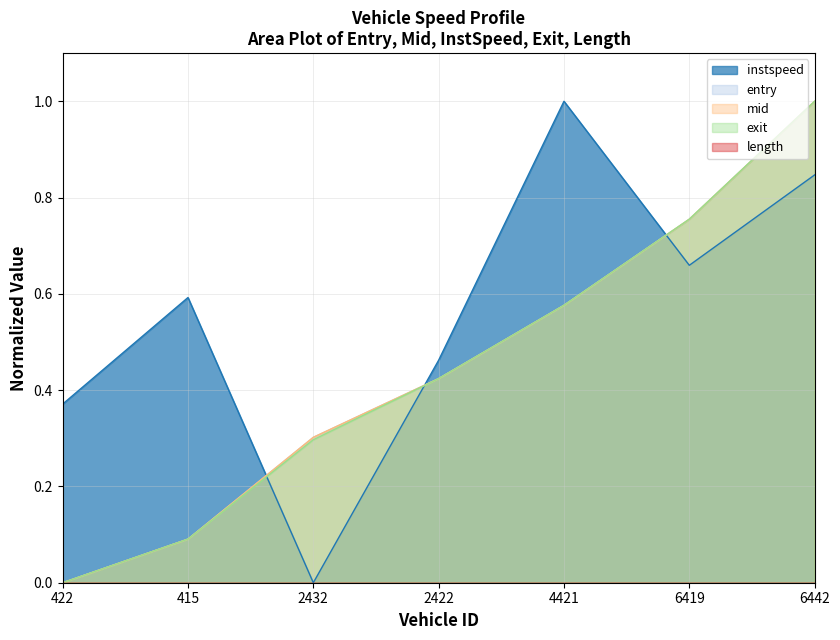

What is the difference between the highest and lowest values at 415?

0.5